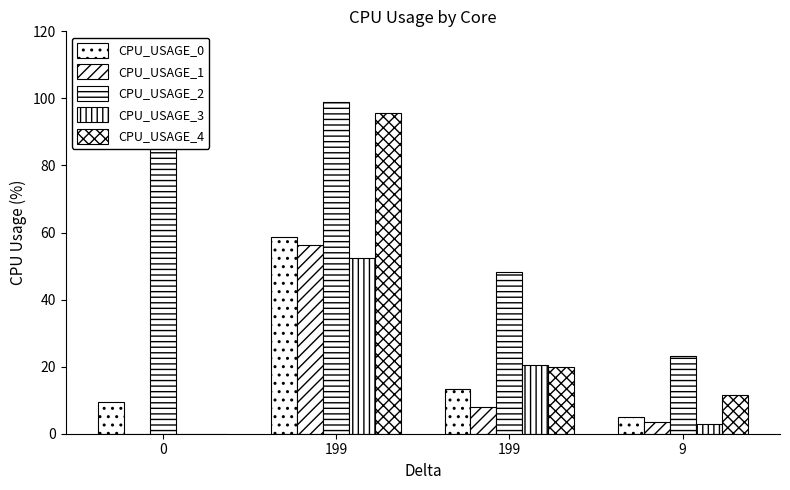

How many categories are shown in the chart?

4